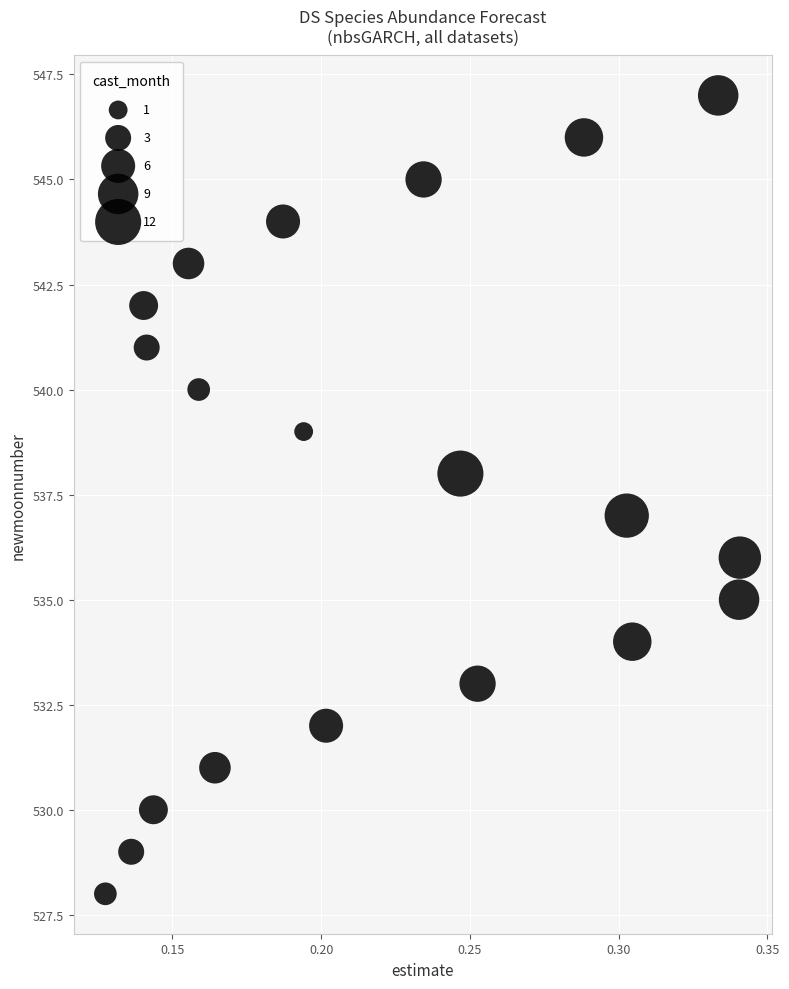

What is the range of Y values (max minus min)?

19